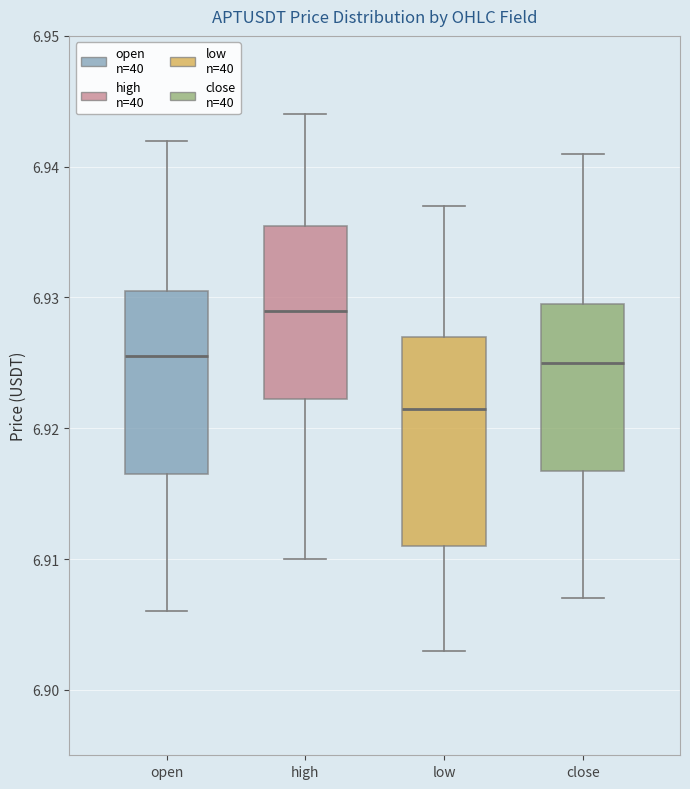

Which box has the lowest median line?

low